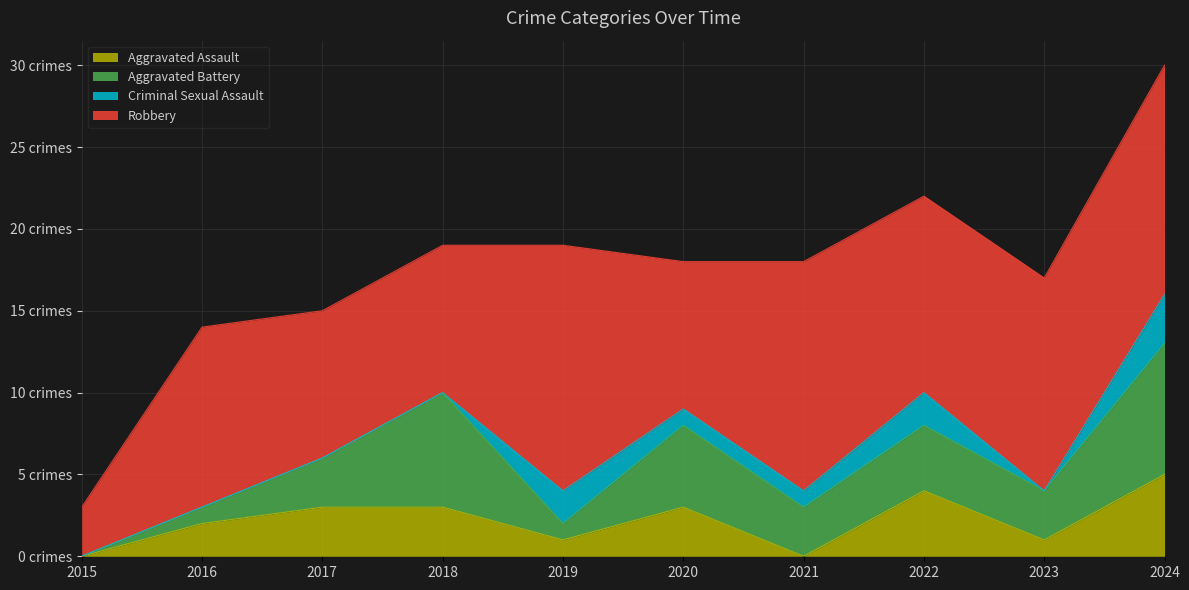

Rank the categories by Criminal Sexual Assault value from lowest to highest.

2015, 2016, 2017, 2018, 2023, 2020, 2021, 2019, 2022, 2024